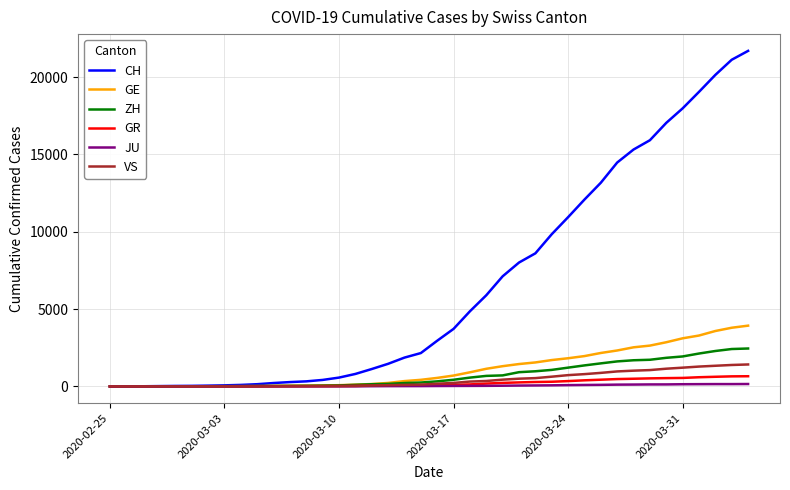

Which series has the largest total across all categories?

CH